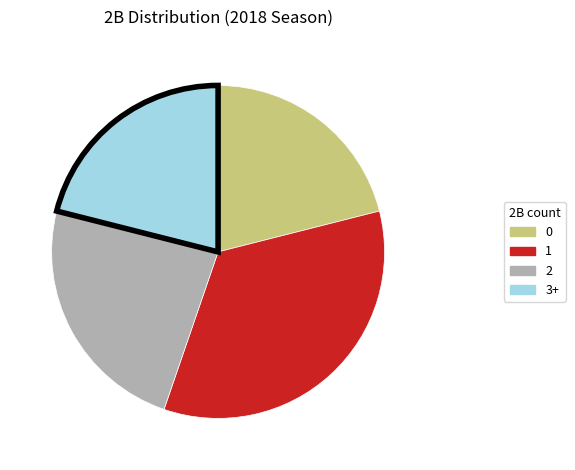

Combined, do 3+ and 0 account for over 50%?

No